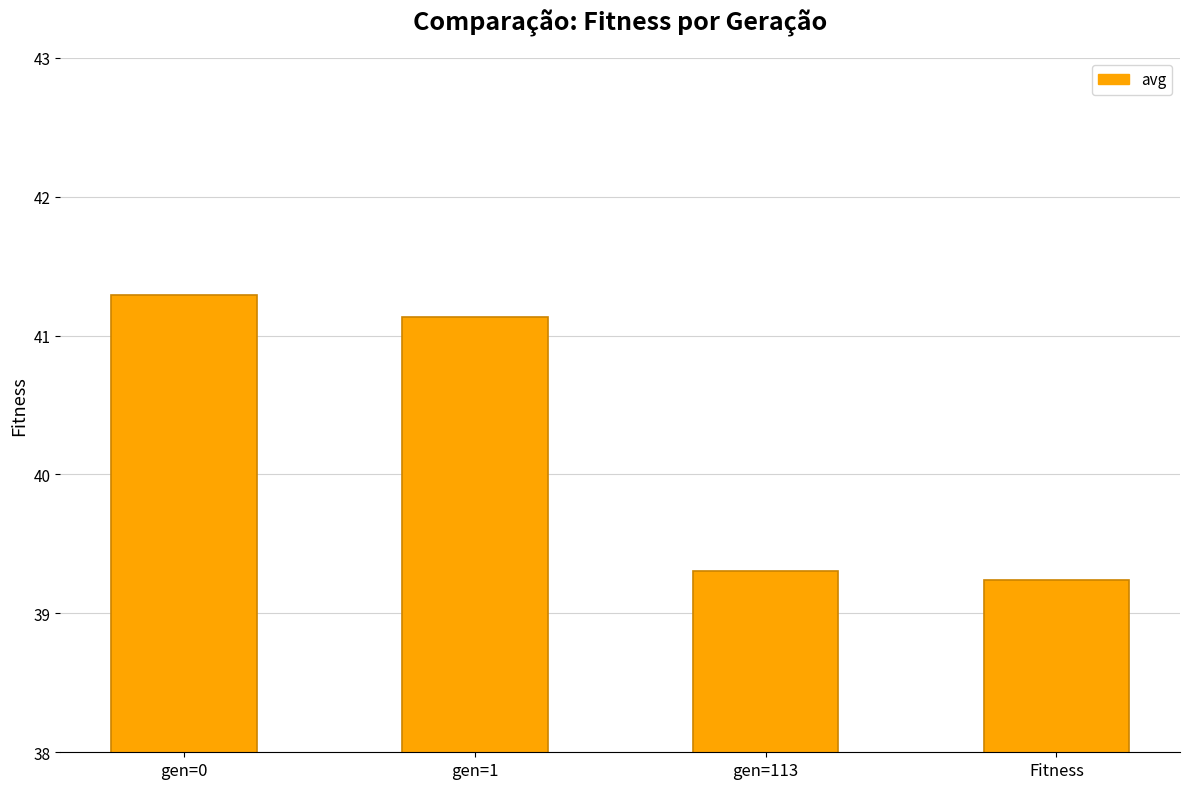

True or false: the data shows 39.3 at gen=113.

True